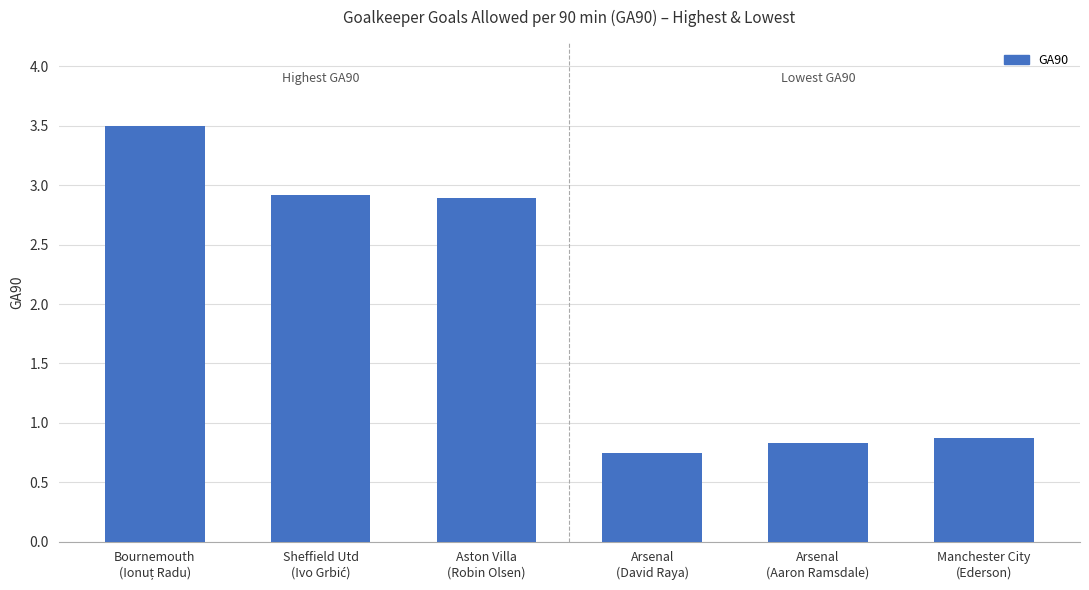

What is the average value?

2.0